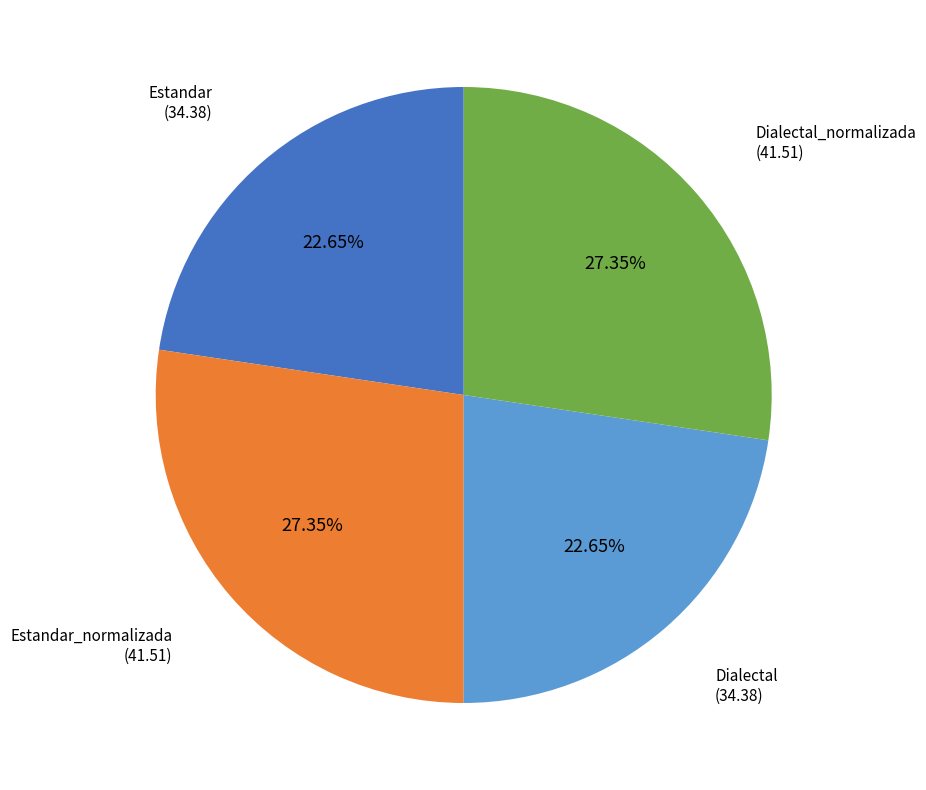

Is there a majority slice in this chart?

No